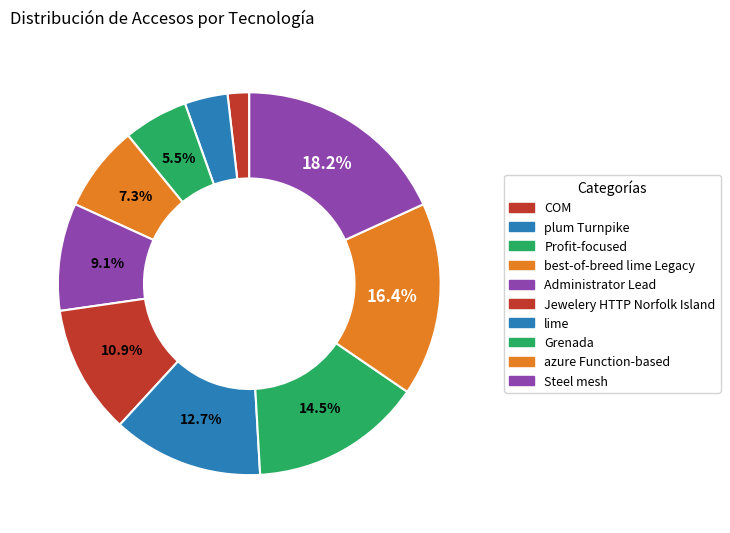

What percentage do Jewelery HTTP Norfolk Island and Profit-focused together represent?

16.4%